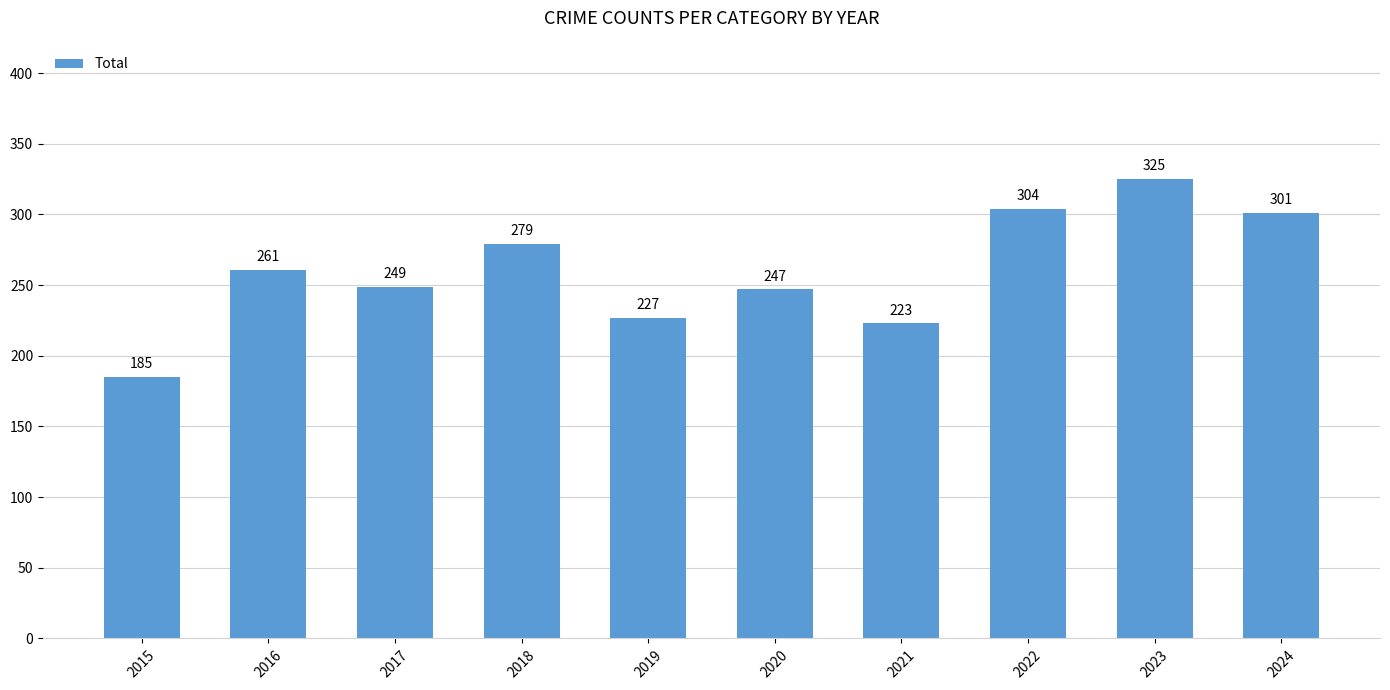

The value at 2020 is 247. True or false?

True